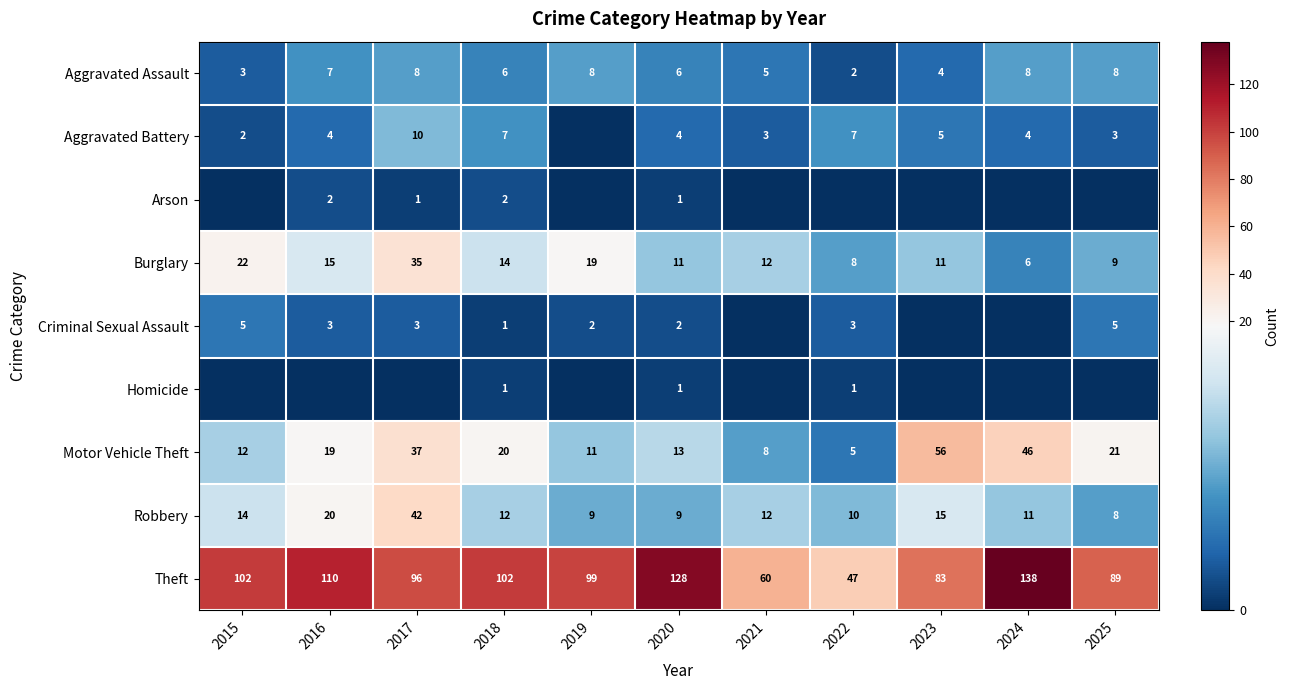

Where does the Robbery series first go above 12?

2015